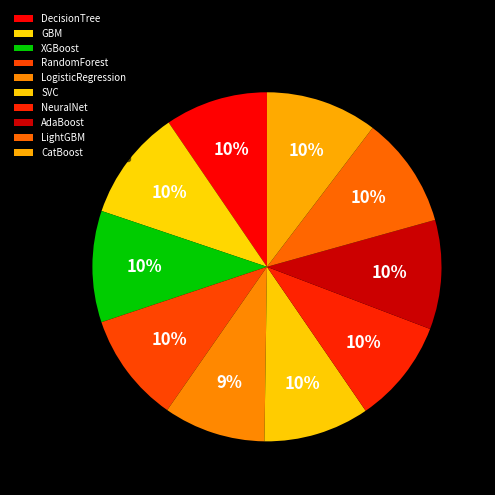

What percentage is NOT represented by CatBoost?

89.7%